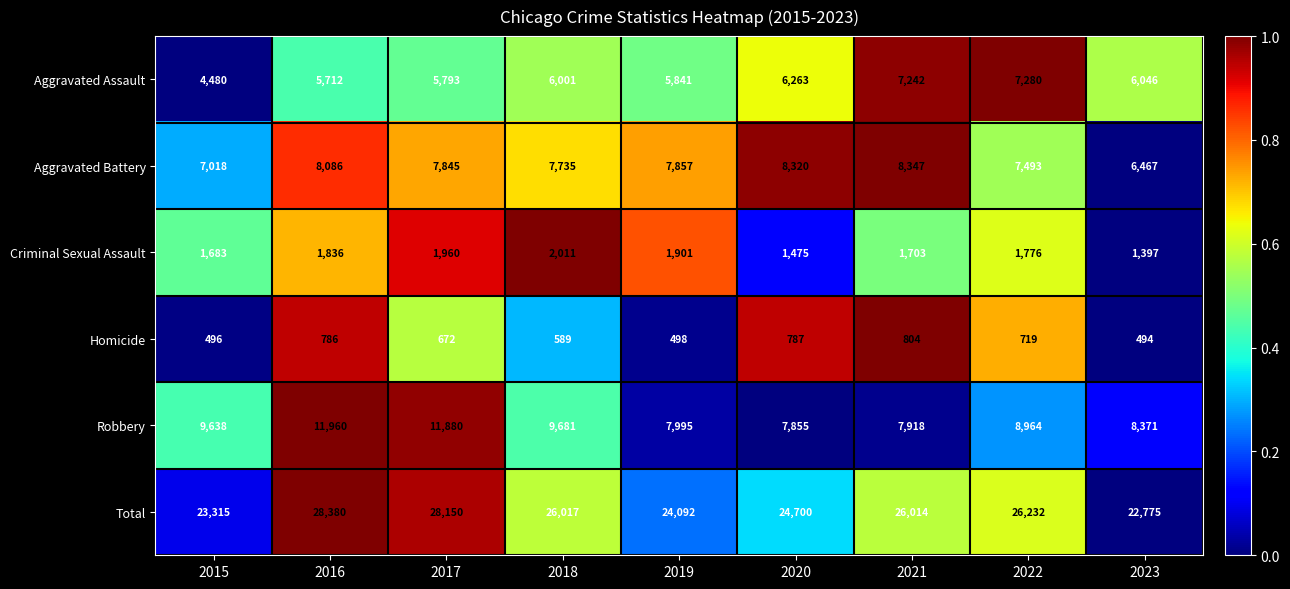

Rank the series at 2020 from lowest to highest value.

Homicide, Criminal Sexual Assault, Aggravated Assault, Robbery, Aggravated Battery, Total